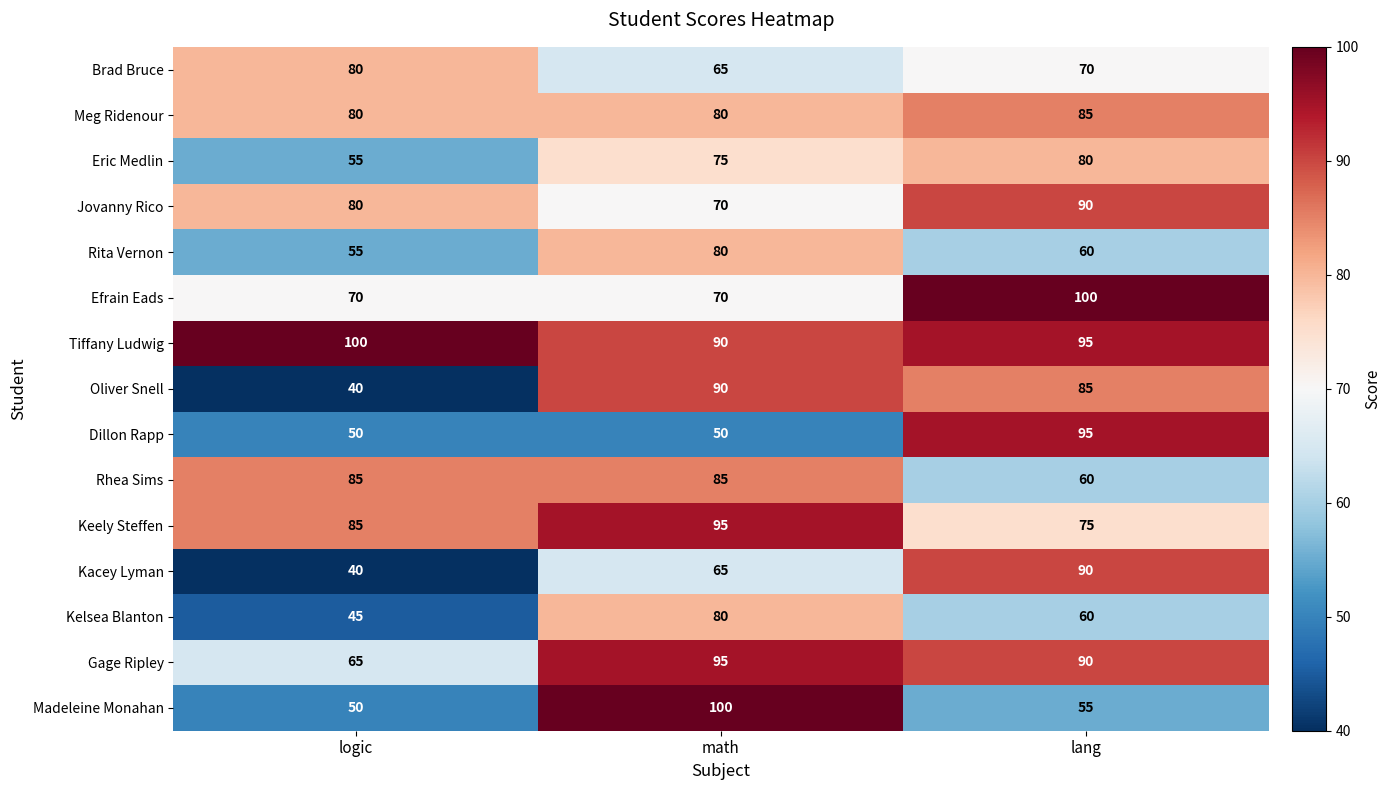

Which category has the highest value in the Keely Steffen series?

math